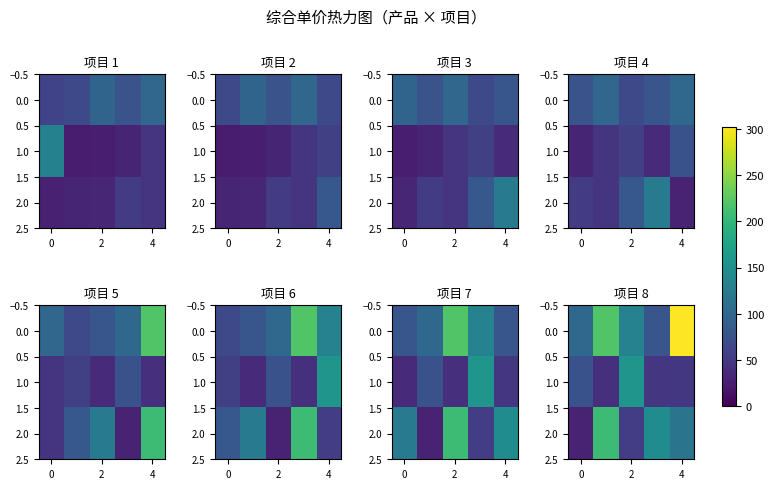

List the series in order of their overall mean, lowest first.

1.0, 2.0, 0.0